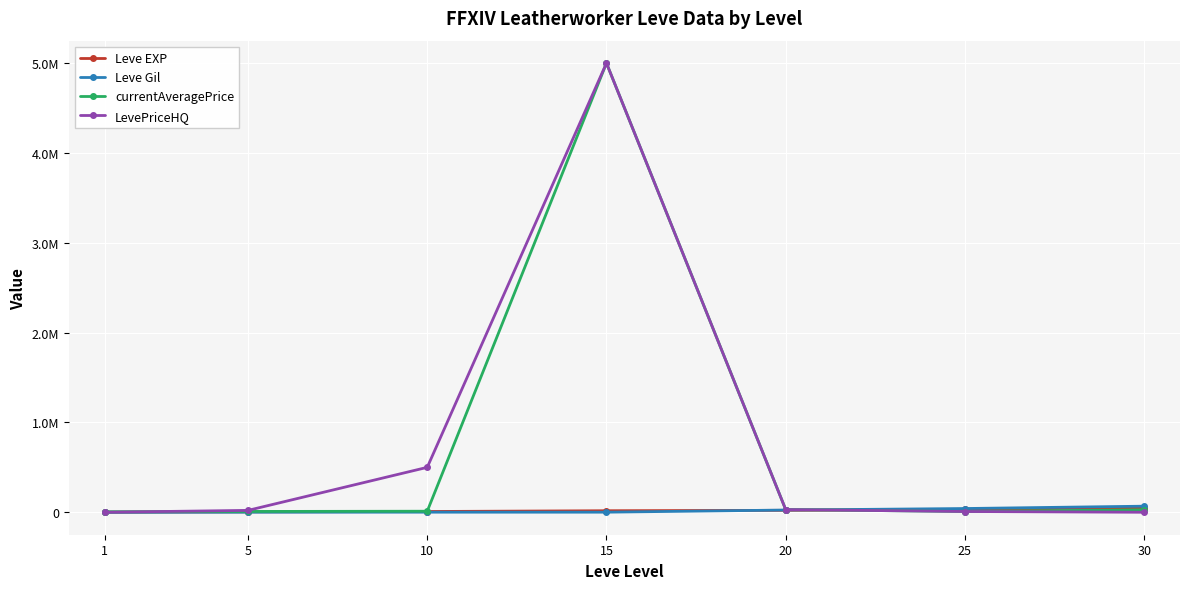

At how many categories does at least one series exceed 3860940?

1